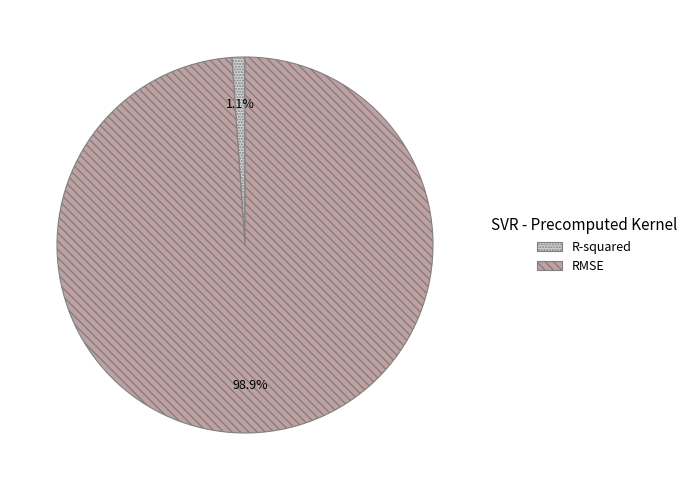

To the nearest percent, what is the difference between the RMSE and R-squared slice percentages?

98%